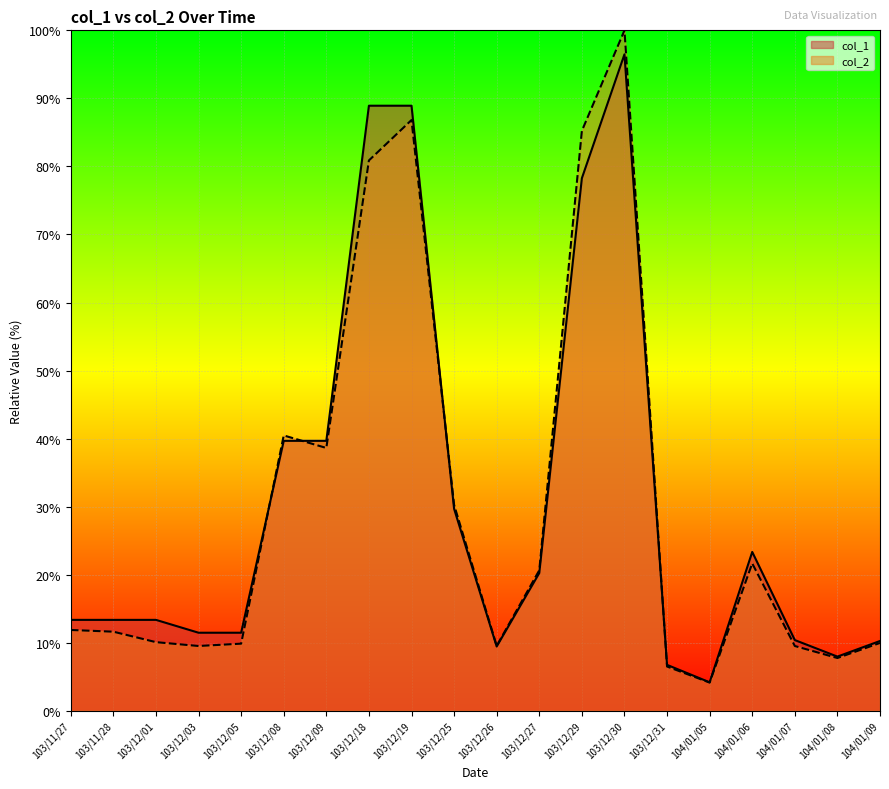

Reading left to right, what are all the values shown in this chart?

col_1: 103/11/27=13.4	103/11/28=13.4	103/12/01=13.4	103/12/03=11.5	103/12/05=11.5	103/12/08=39.7	103/12/09=39.7	103/12/18=88.9	103/12/19=88.9	103/12/25=29.7	103/12/26=9.4	103/12/27=20.2	103/12/29=78.3	103/12/30=96.5	103/12/31=6.7	104/01/05=4.2	104/01/06=23.3	104/01/07=10.4	104/01/08=8.0	104/01/09=10.3
col_2: 103/11/27=11.9	103/11/28=11.6	103/12/01=10.1	103/12/03=9.5	103/12/05=9.9	103/12/08=40.5	103/12/09=38.6	103/12/18=80.9	103/12/19=86.8	103/12/25=30.3	103/12/26=9.5	103/12/27=20.6	103/12/29=85.2	103/12/30=100.0	103/12/31=6.5	104/01/05=4.1	104/01/06=21.7	104/01/07=9.5	104/01/08=7.8	104/01/09=10.0